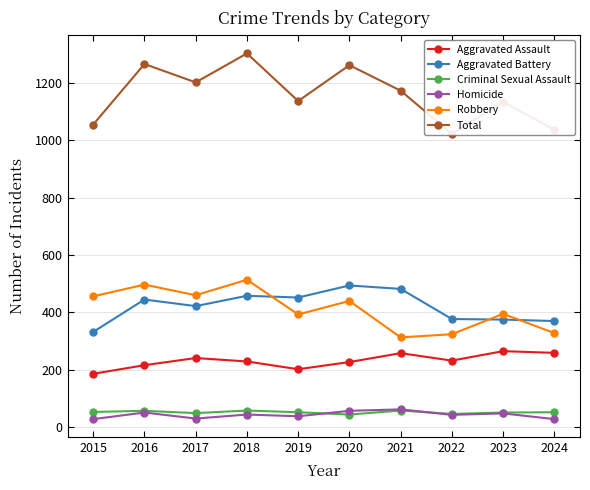

What is the average value of the Robbery series?

412